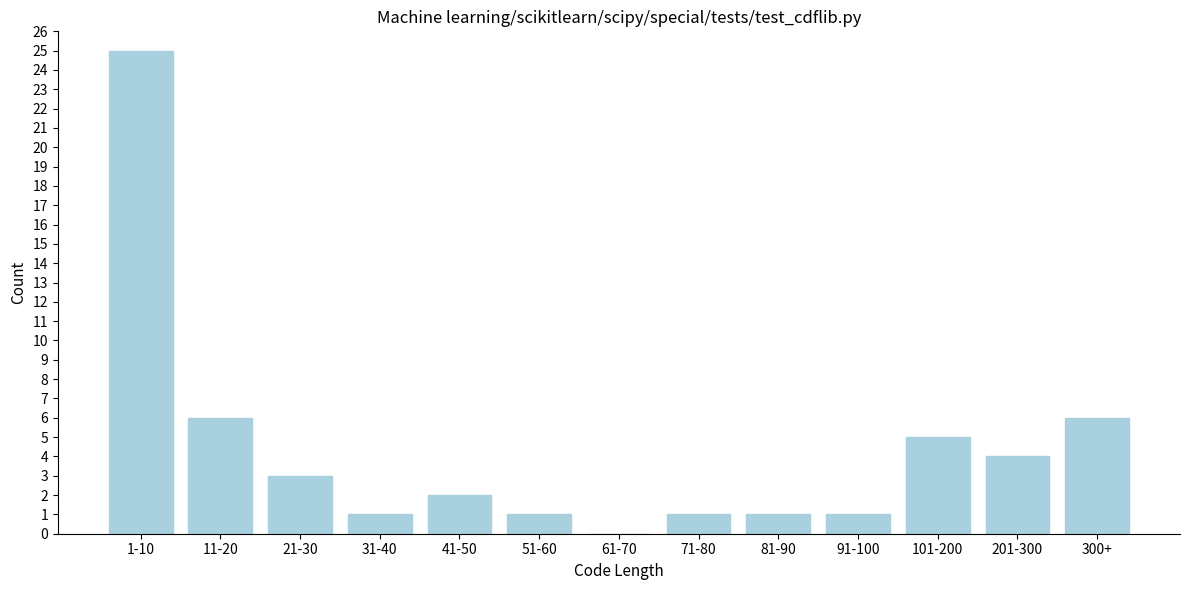

Reading left to right, what are all the values shown in this chart?

1-10=25	11-20=6	21-30=3	31-40=1	41-50=2	51-60=1	61-70=0	71-80=1	81-90=1	91-100=1	101-200=5	201-300=4	300+=6